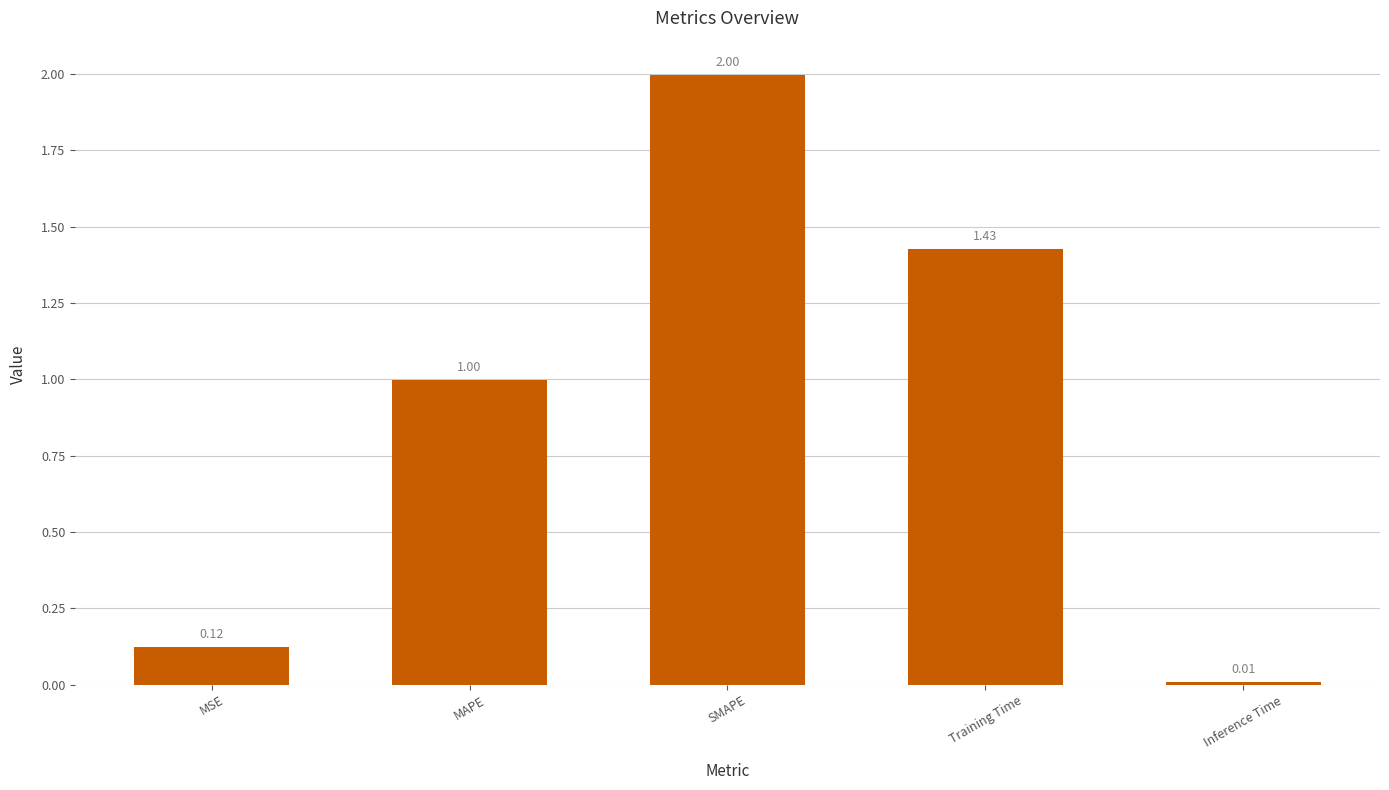

Read the value at MAPE.

1.0